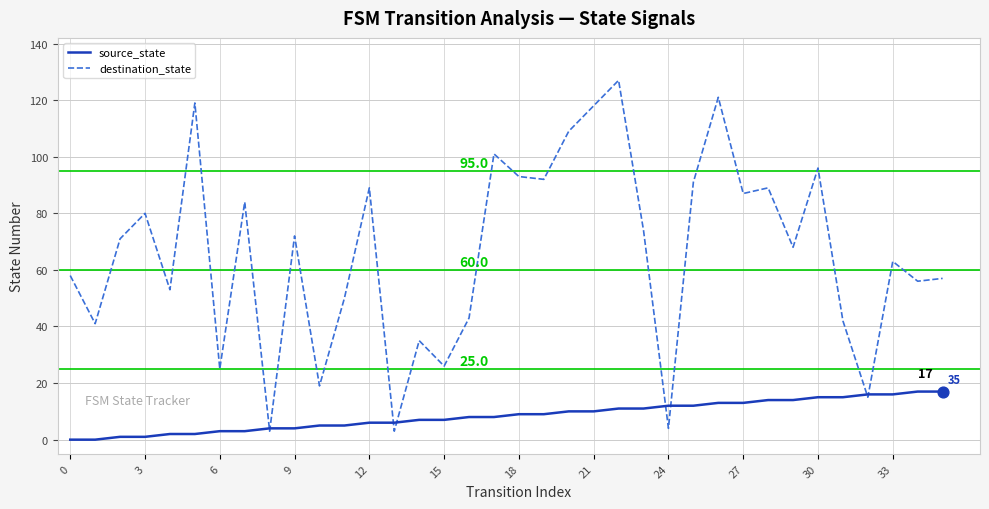

Which series has the largest total across all categories?

destination_state